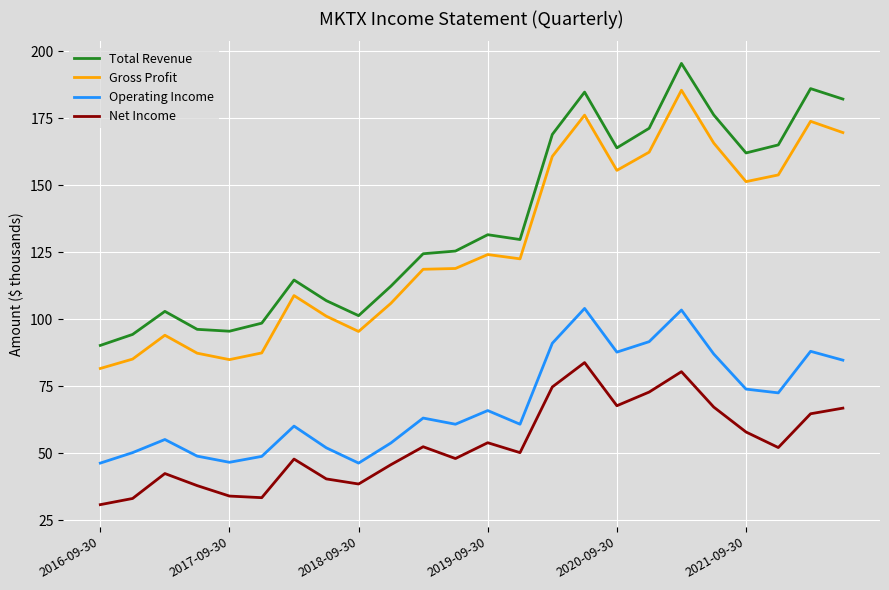

Does the chart display data point markers on the line(s)?

No